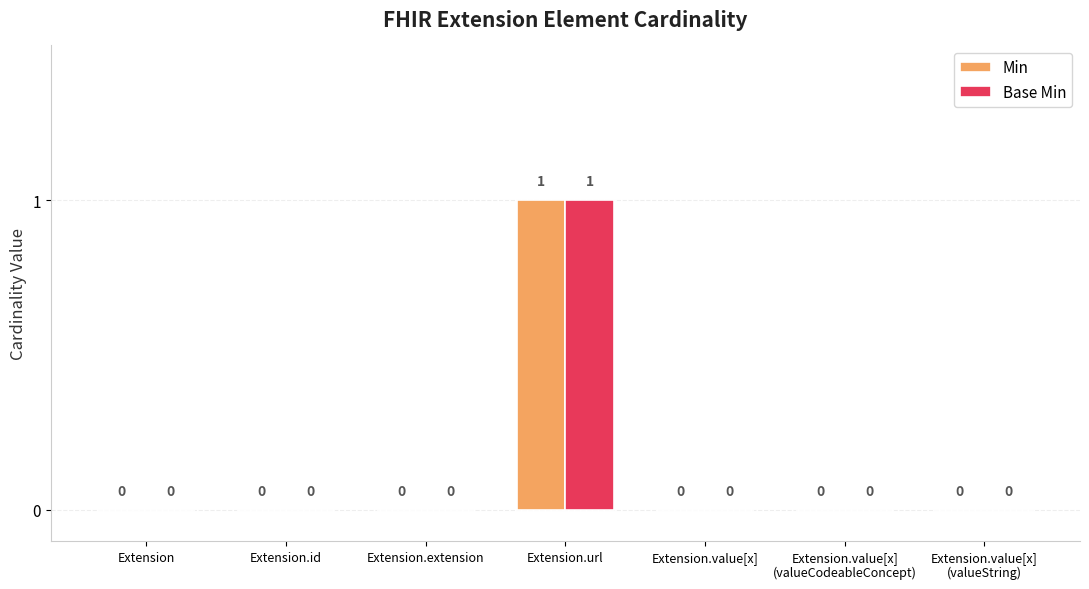

The Base Min series shows -1 at Extension.id. True or false?

False